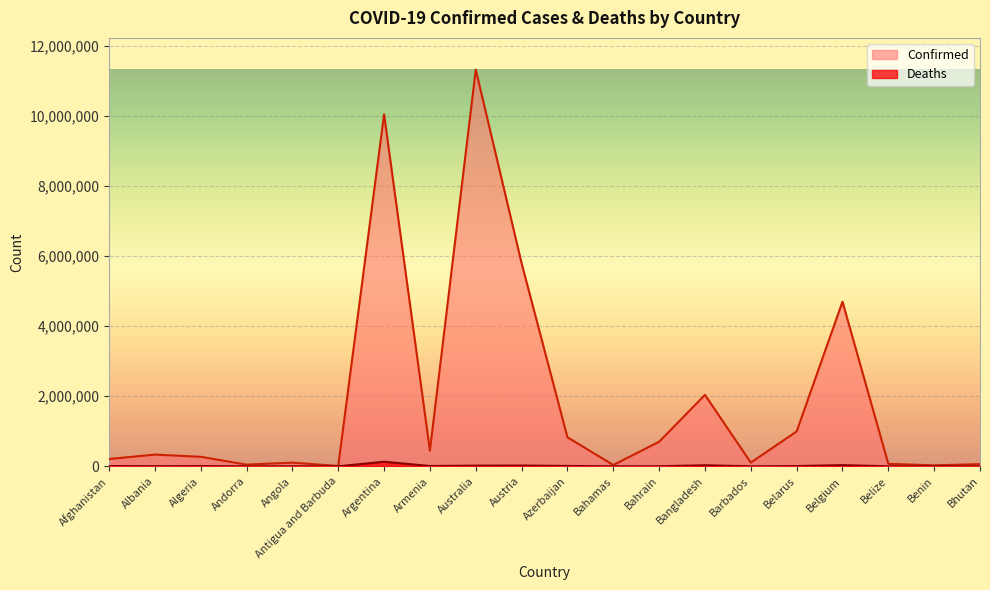

How many values in the Confirmed series exceed 334187?

9